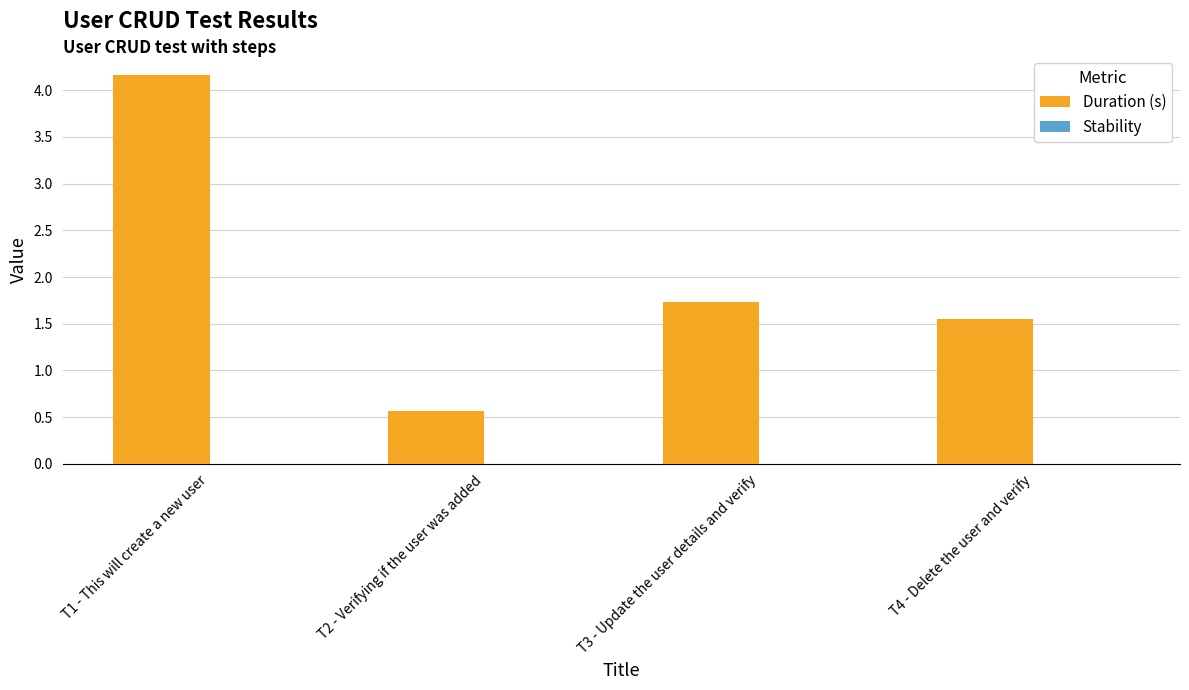

Which category has the highest value across all series?

T1 - This will create a new user